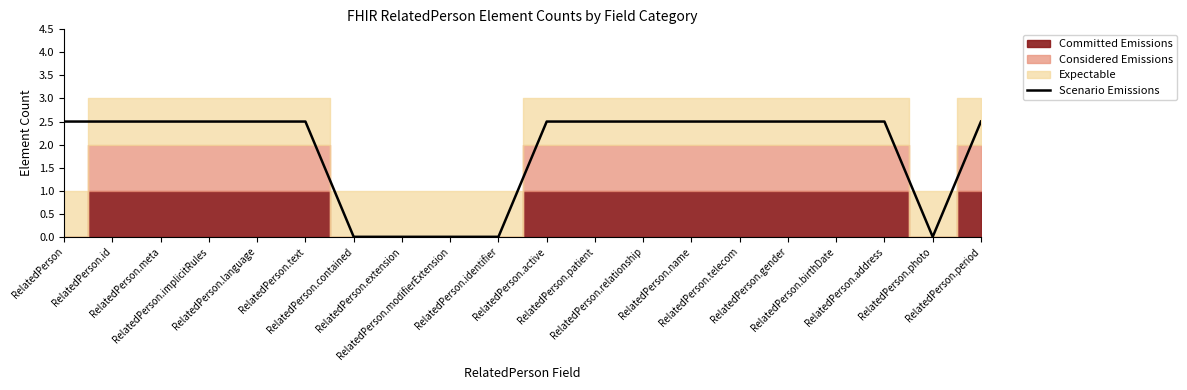

True or false: the data shows 1.6 at RelatedPerson.

False